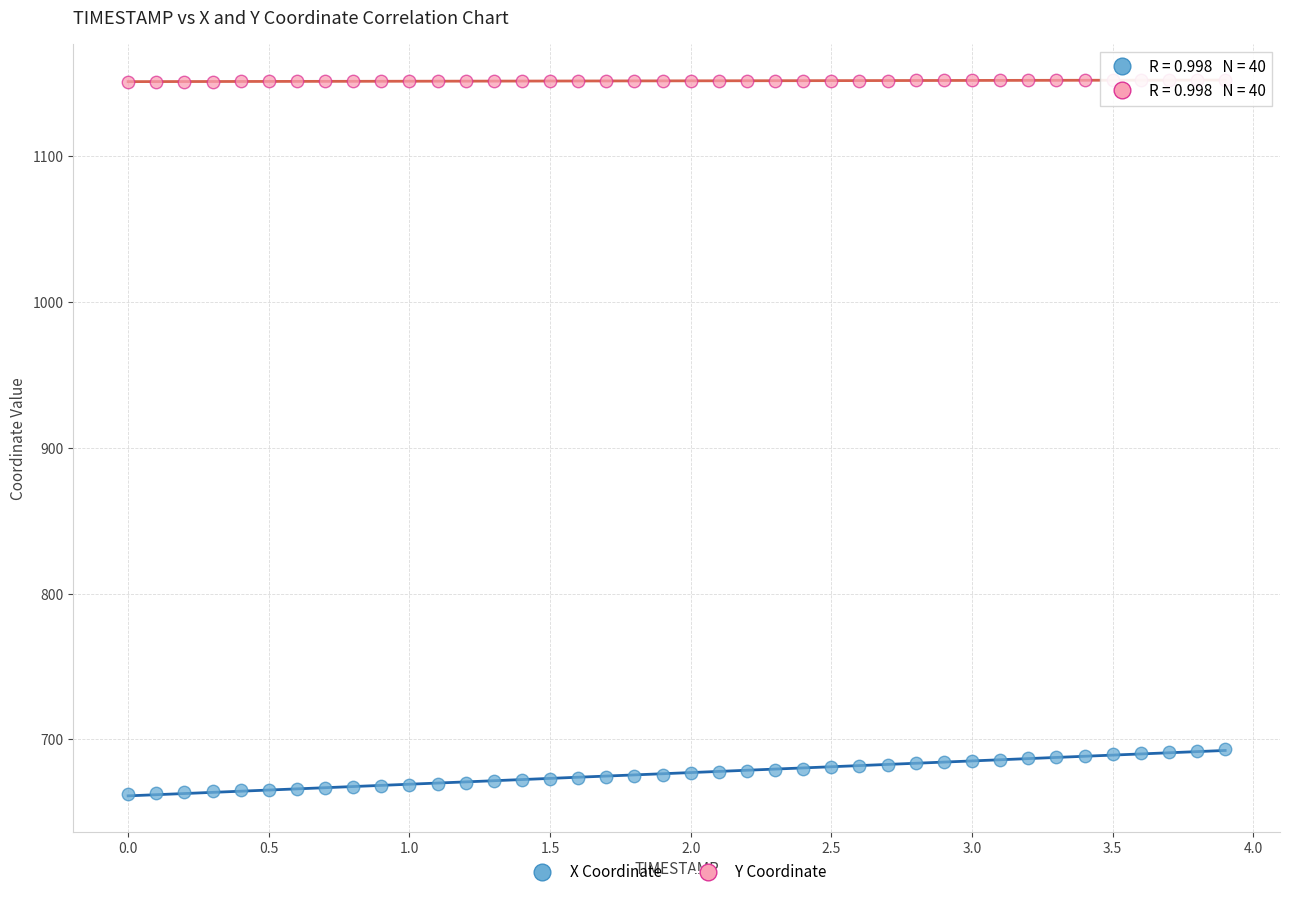

Across all data points, what is the range of Y values (max minus min)?

489.3